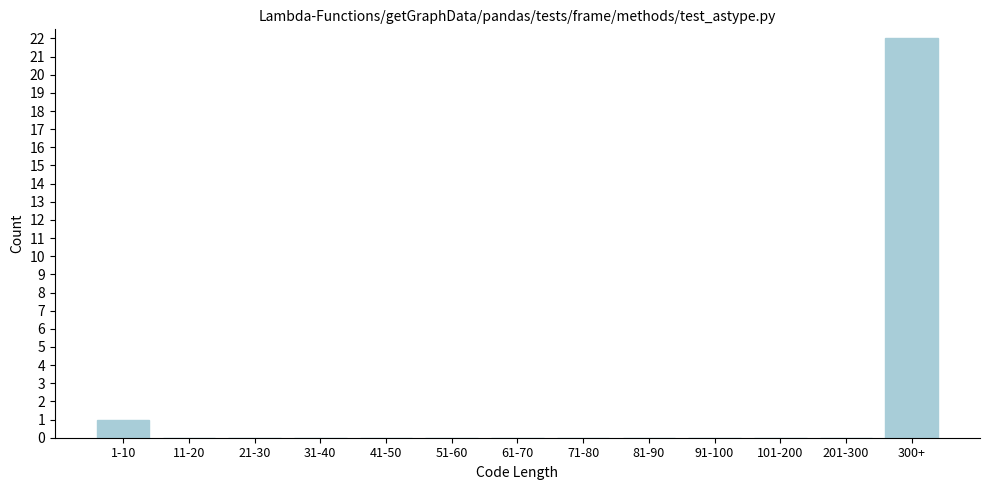

Reading left to right, list all the values displayed in this chart.

1-10=1	11-20=0	21-30=0	31-40=0	41-50=0	51-60=0	61-70=0	71-80=0	81-90=0	91-100=0	101-200=0	201-300=0	300+=22